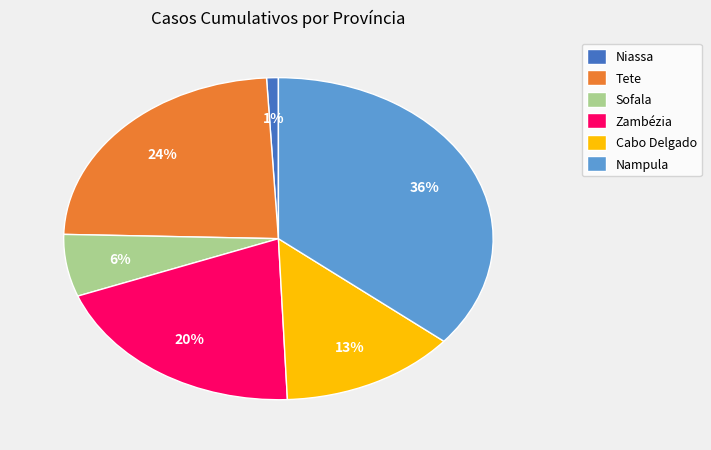

Which slice is the smallest?

Niassa